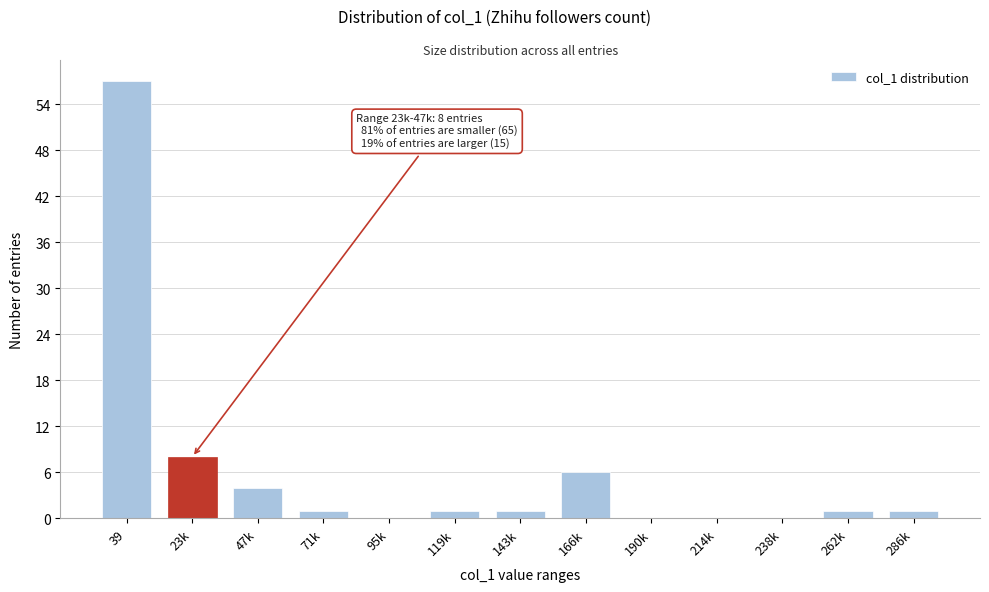

Reading left to right, transcribe all the data shown in this chart.

39=57	23k=8	47k=4	71k=1	95k=0	119k=1	143k=1	166k=6	190k=0	214k=0	238k=0	262k=1	286k=1